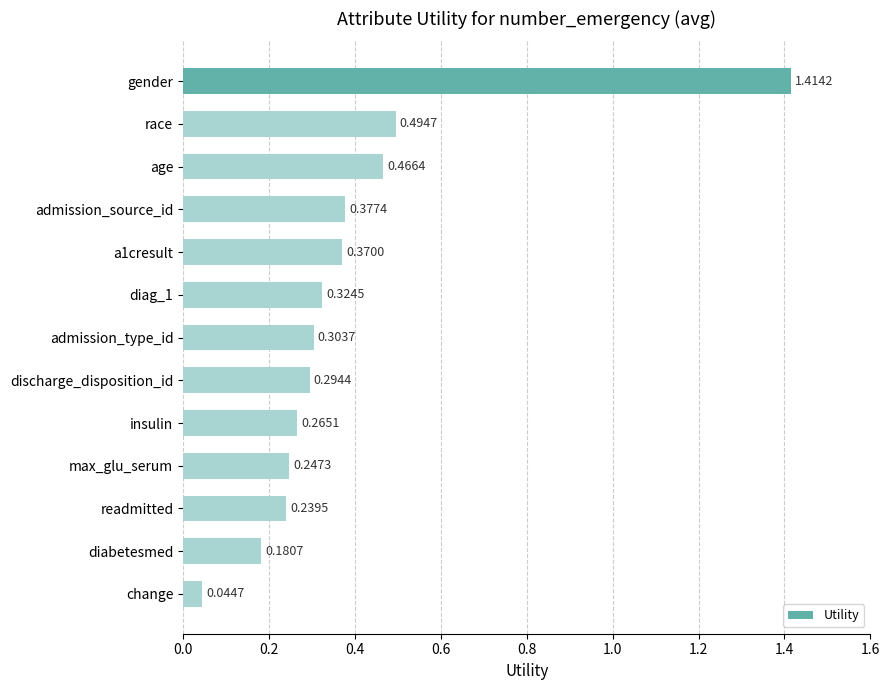

Rank the categories by value from lowest to highest.

change, diabetesmed, readmitted, max_glu_serum, insulin, discharge_disposition_id, admission_type_id, diag_1, a1cresult, admission_source_id, age, race, gender